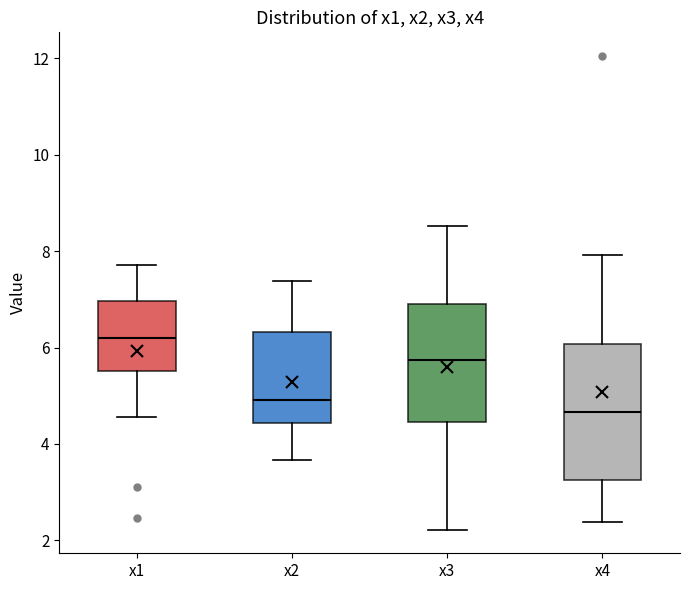

Where does the lower whisker of the box for x1 end on the y-axis? The values are not printed on the chart, so give them approximately, as read against the axis.

4.6